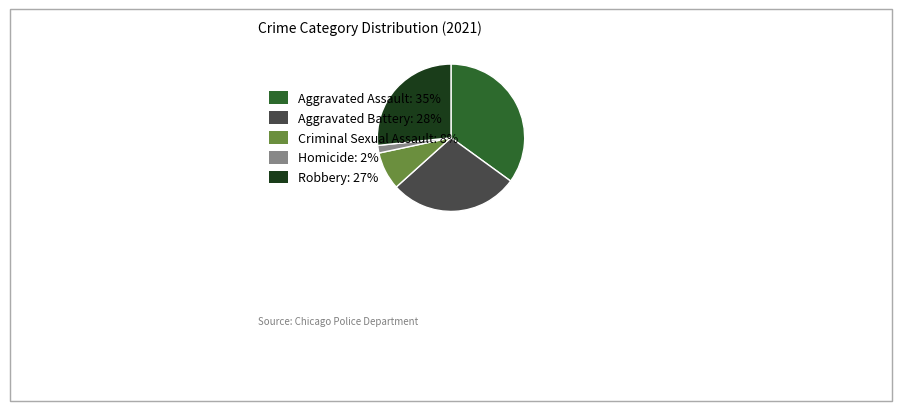

Is the sum of Aggravated Assault: 35% and Aggravated Battery: 28% greater than half?

Yes